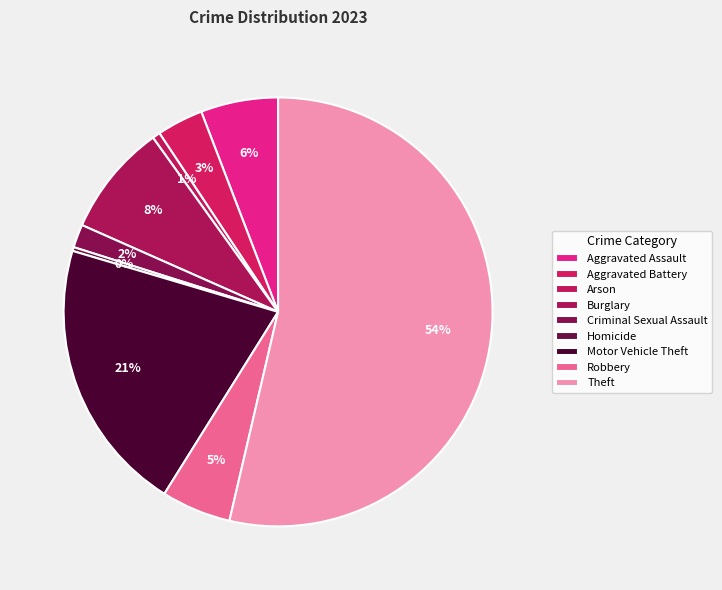

Which slice is the largest?

Theft